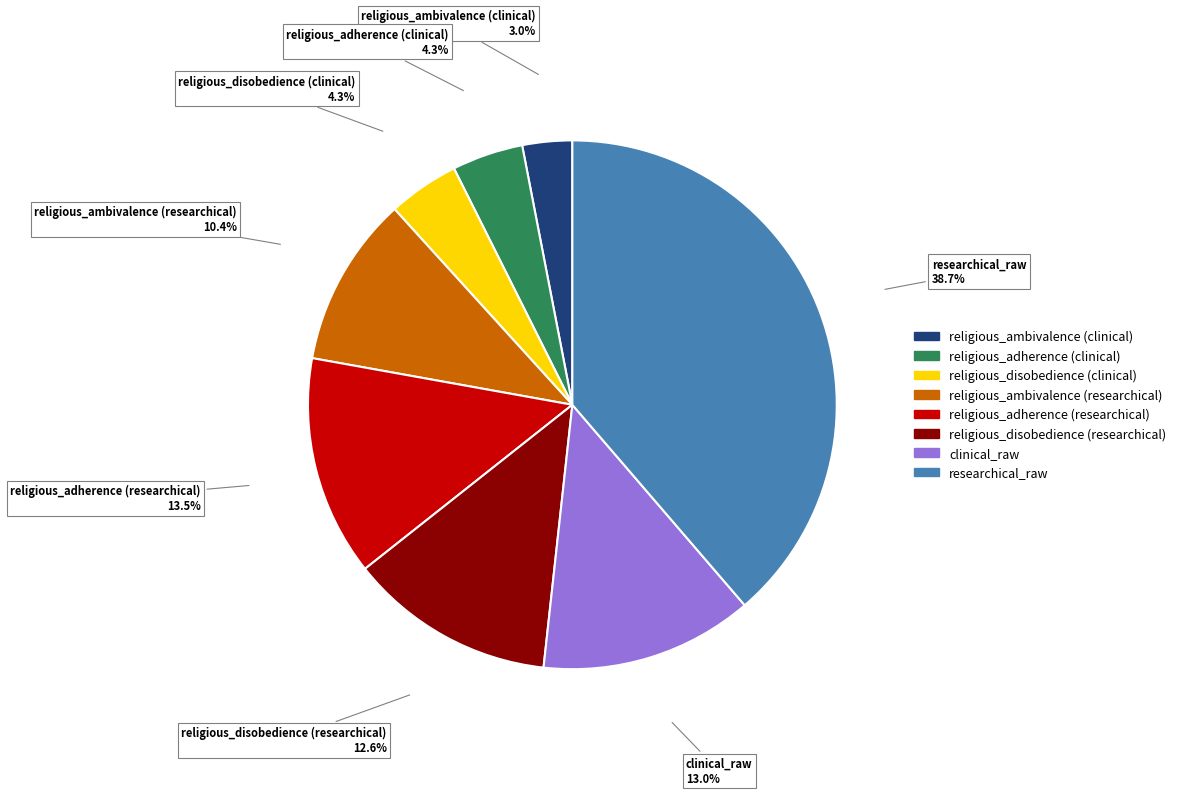

Which has a higher value, religious_adherence (researchical) or religious_disobedience (researchical)?

religious_adherence (researchical)